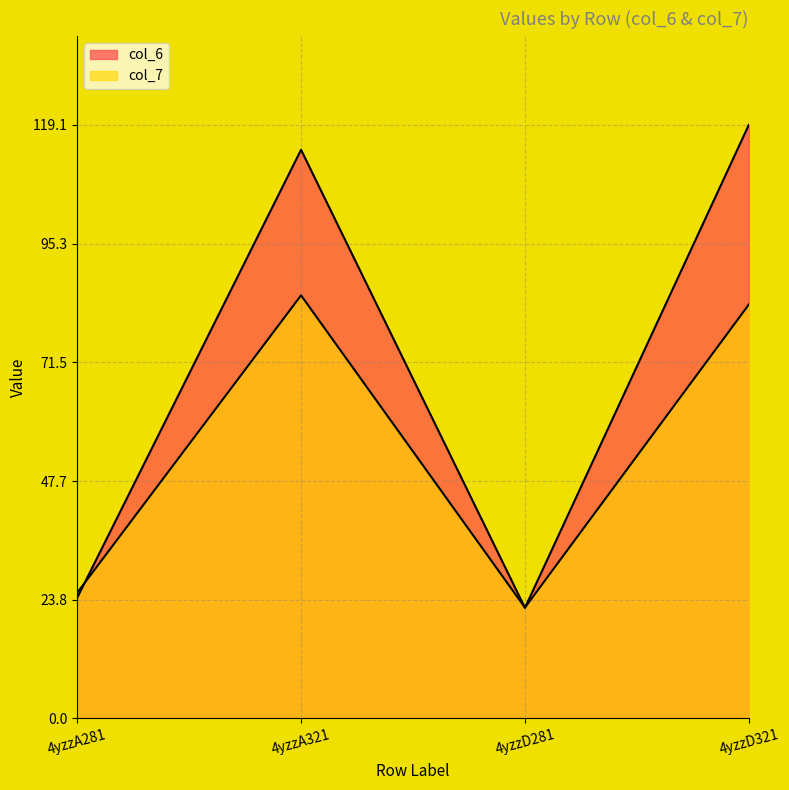

What position from the right is 4yzzD321?

1